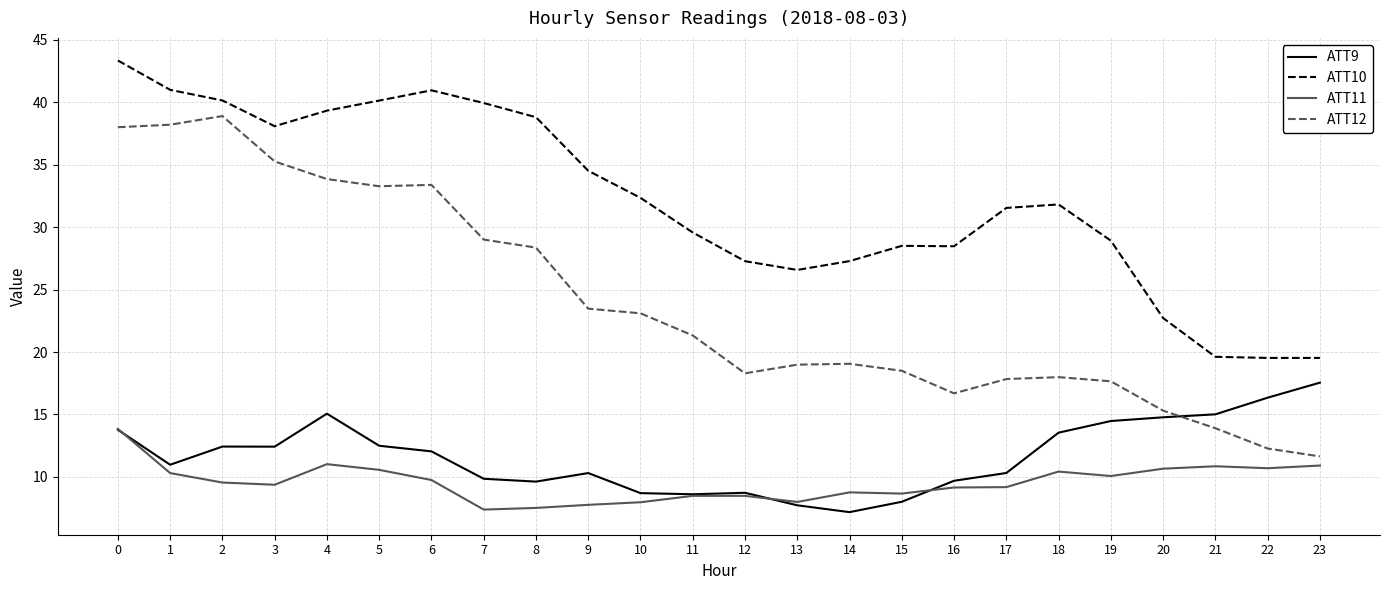

True or false: ATT10 and ATT11 cross at least once.

False